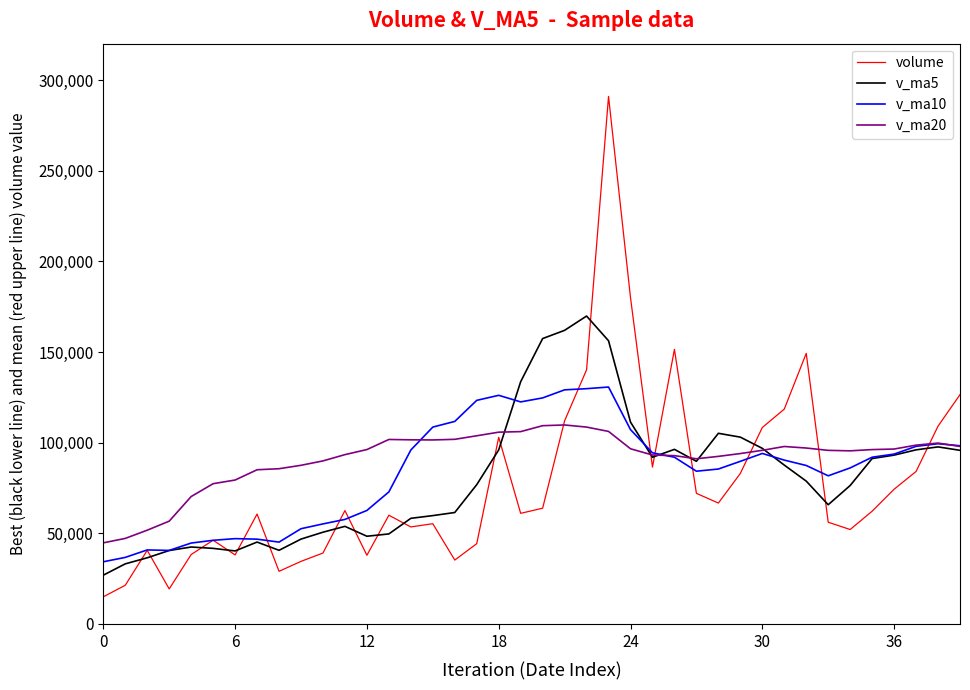

Which series has the largest range (max minus min)?

volume